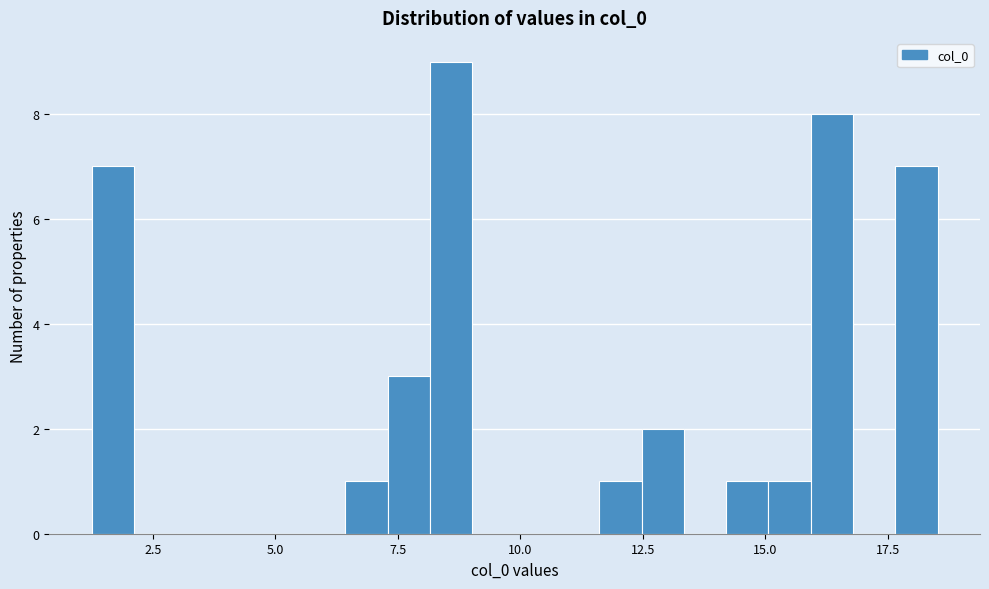

Around what value on the x-axis is the tallest bar? Give the approximate position of its centre, as read against the axis.

8.5